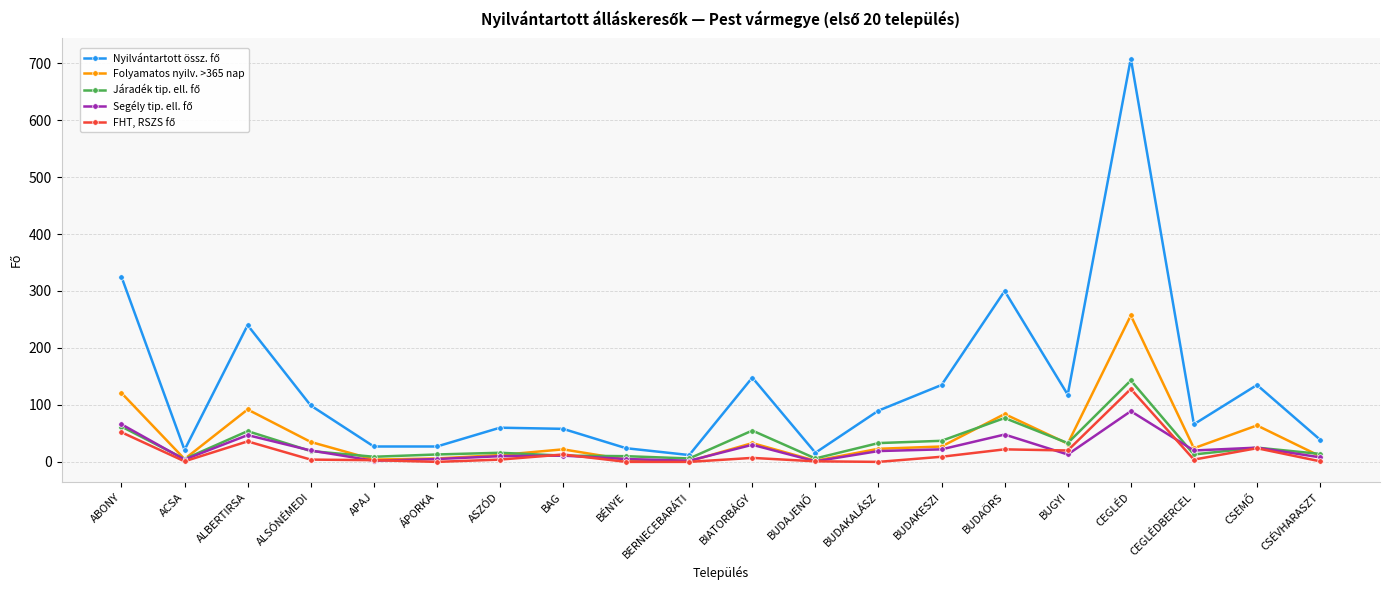

Which category has the highest value across all series?

CEGLÉD